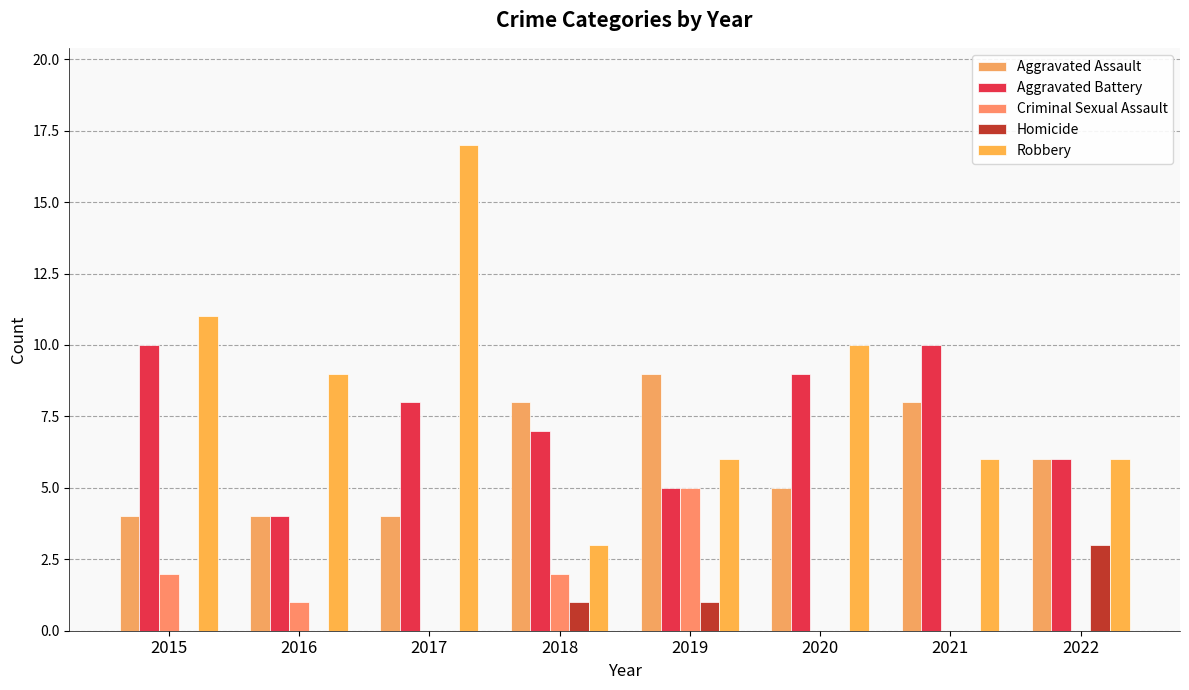

At which label is Aggravated Battery closest to 7?

2018